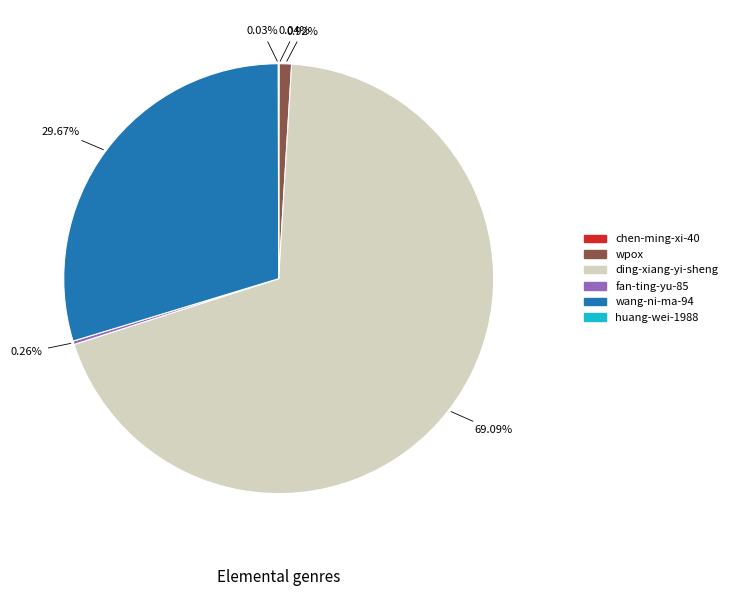

Does any single category account for the majority?

Yes